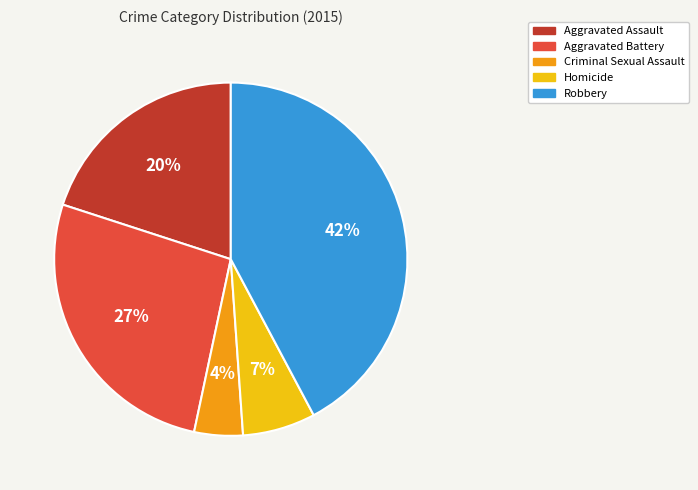

Combined, do Robbery and Aggravated Assault account for over 50%?

Yes